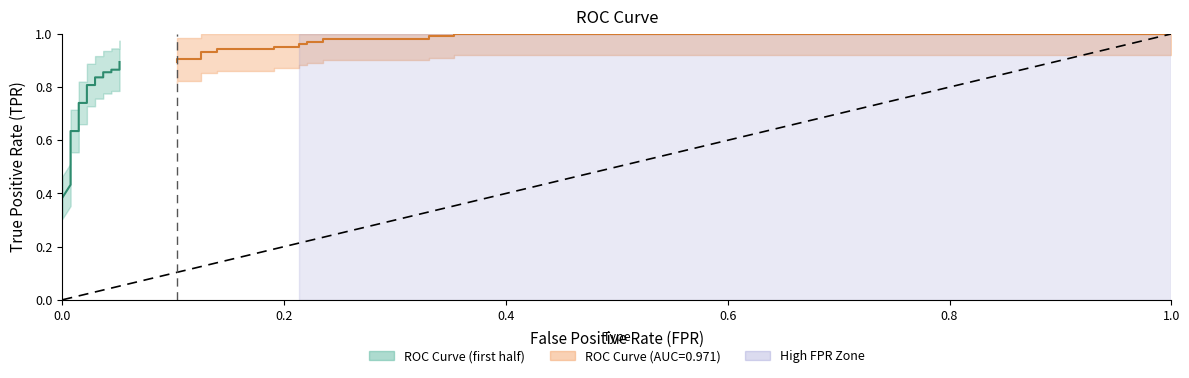

Is the value of tpr at 6 greater than the value of fpr at 31?

Yes